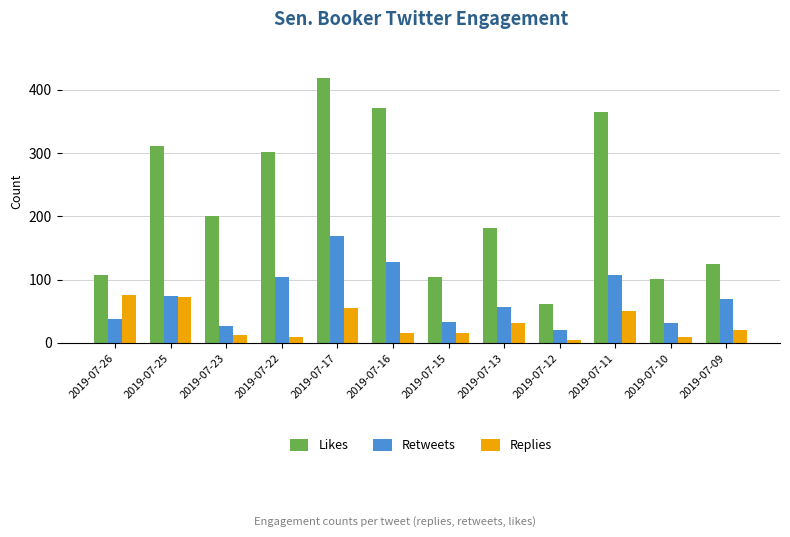

What is the lowest value of the Retweets series?

21